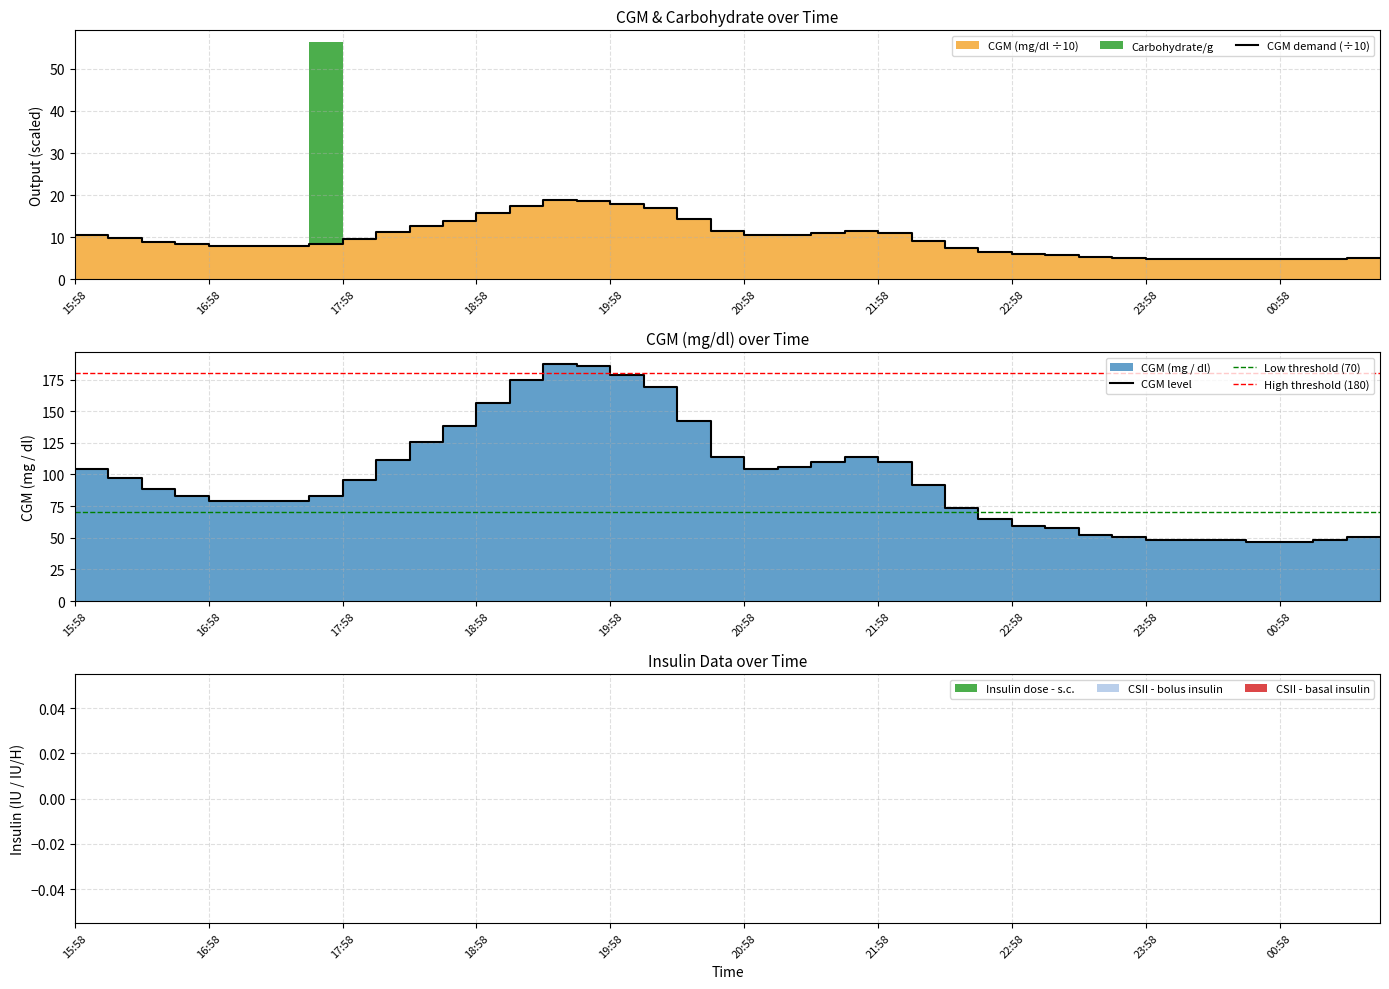

At which label is Insulin dose - s.c. closest to 0?

15:58